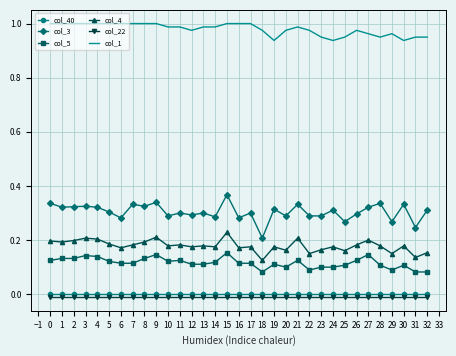

Which series has the widest spread of values?

col_3